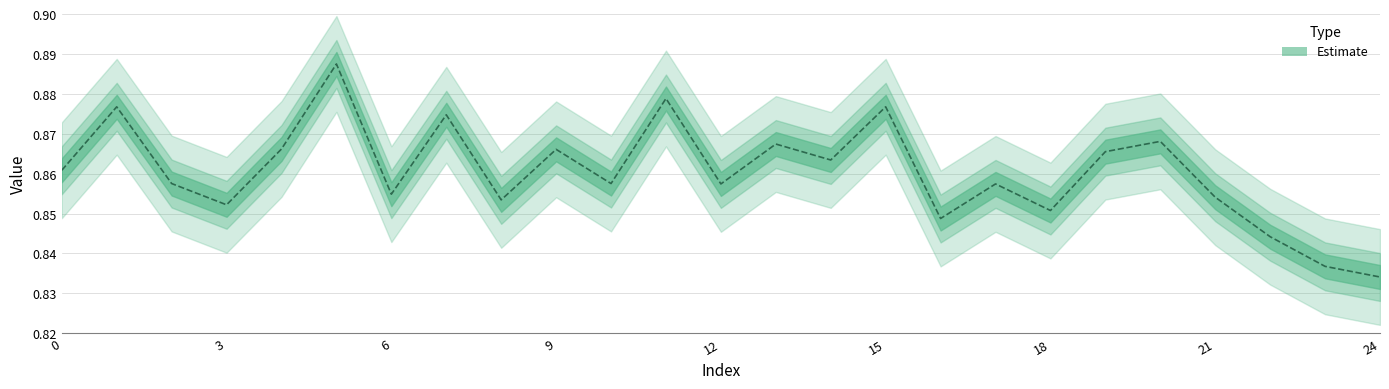

Between 10 and 21, which is larger?

10